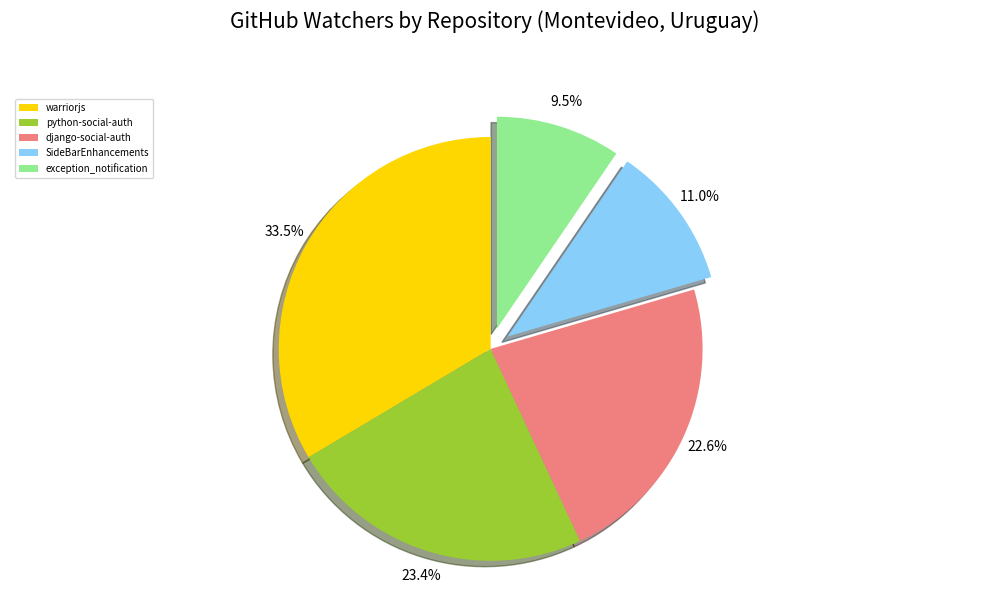

What is the ratio of the value at SideBarEnhancements to the value at python-social-auth?

0.5